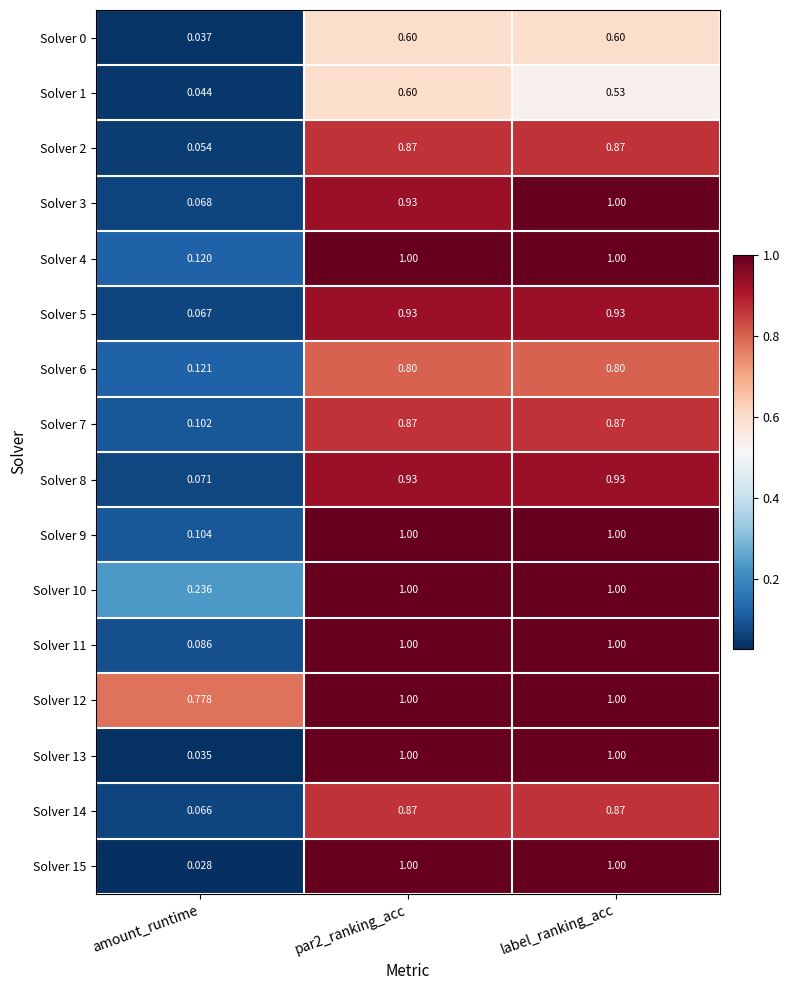

Where is Solver 2 nearest to the value 0?

amount_runtime